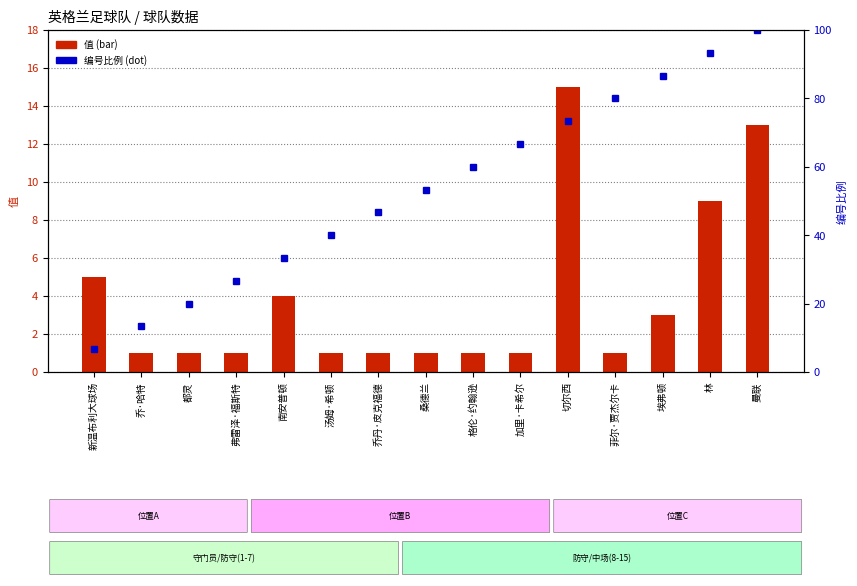

Rank the series by their average value, from lowest to highest.

值, 编号 (比例)